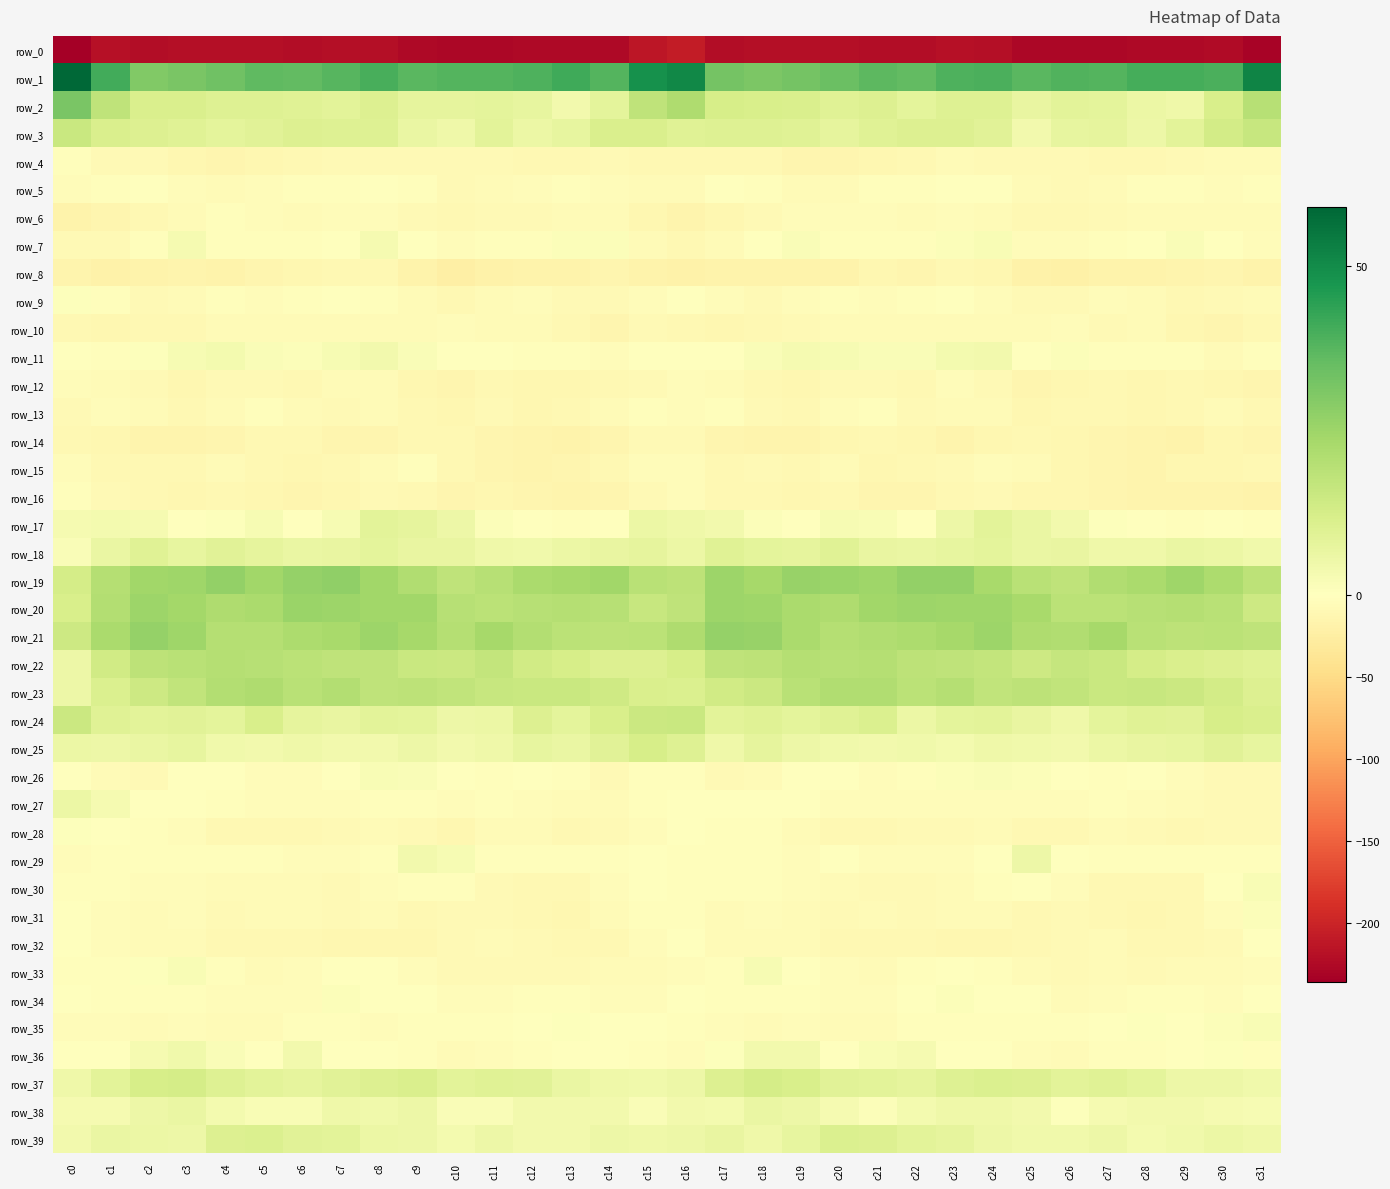

At which label is row_30 closest to -4?

c8